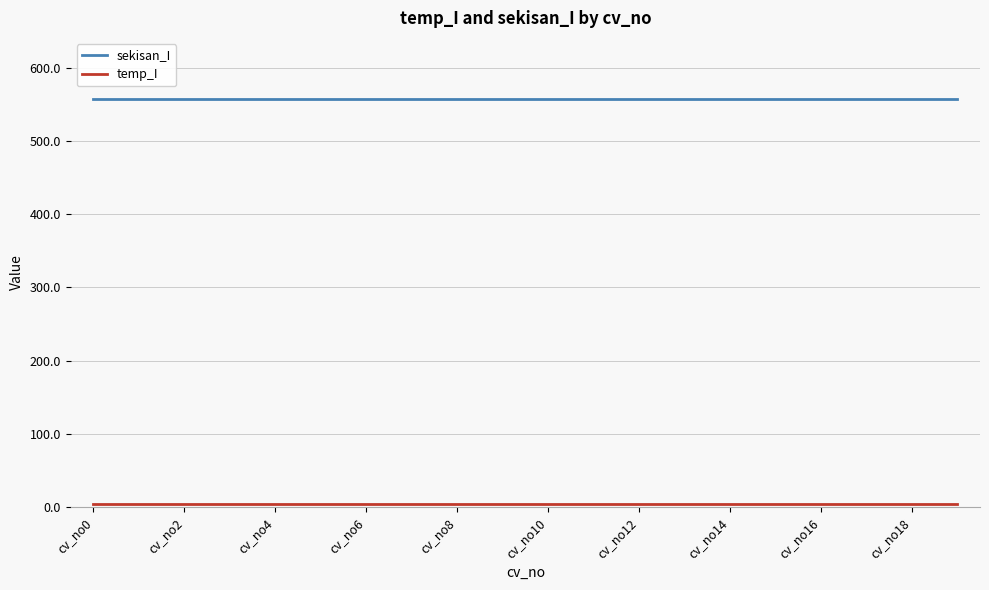

What is the lowest value of the sekisan_I series?

557.6